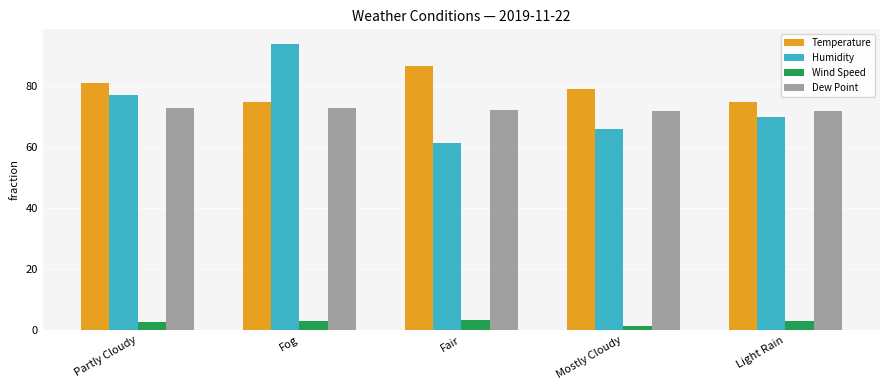

What value does the Wind Speed series have at Light Rain?

3.0